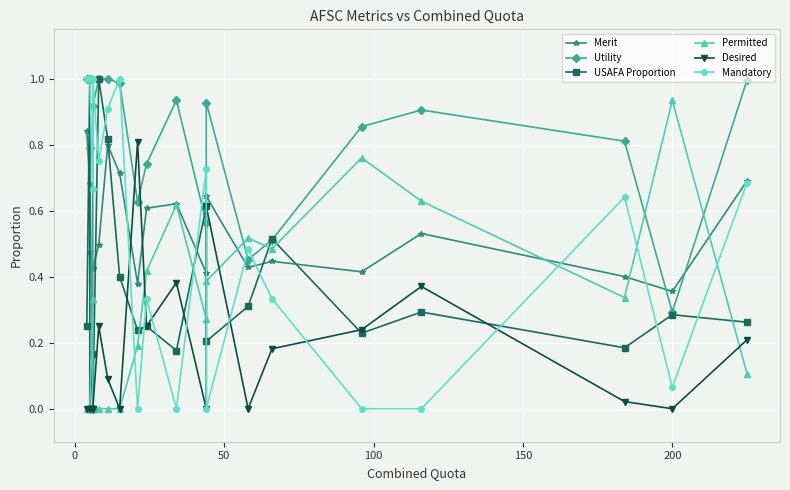

What is the difference between the maximum and minimum values in the Merit series?

0.5